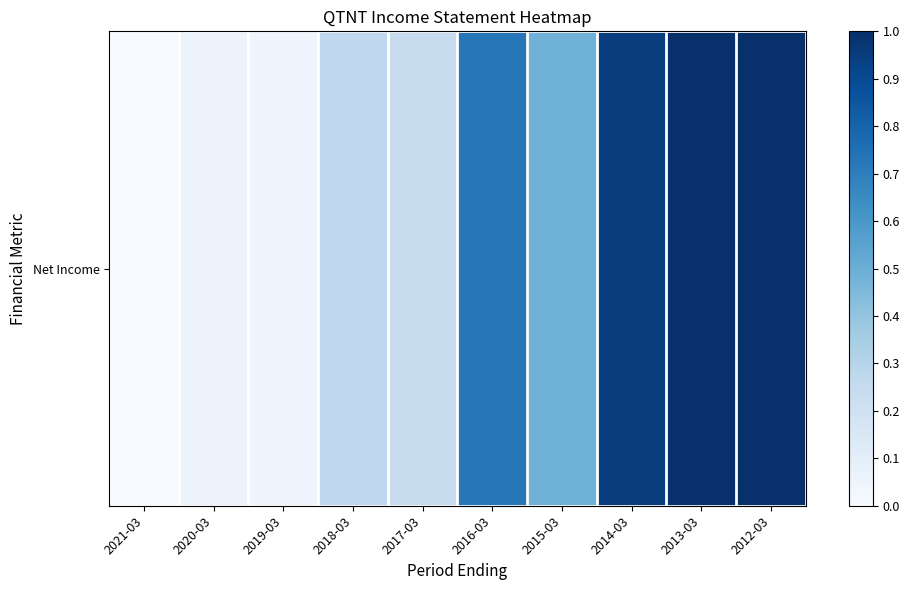

Count the number of categories in the chart.

10